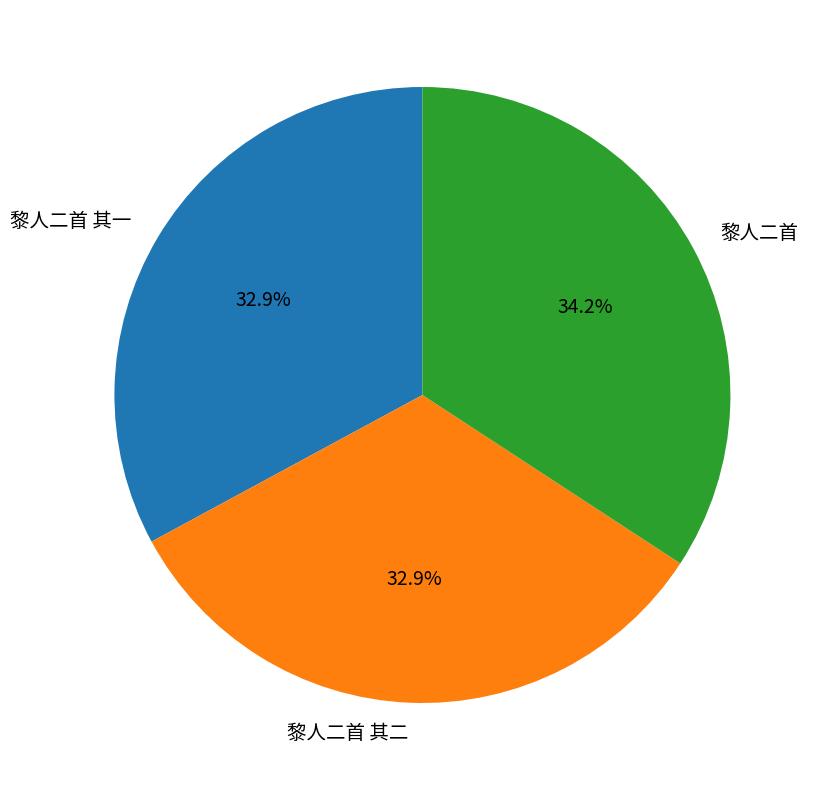

To the nearest percent, what is the difference between the largest and smallest slice percentages?

1%